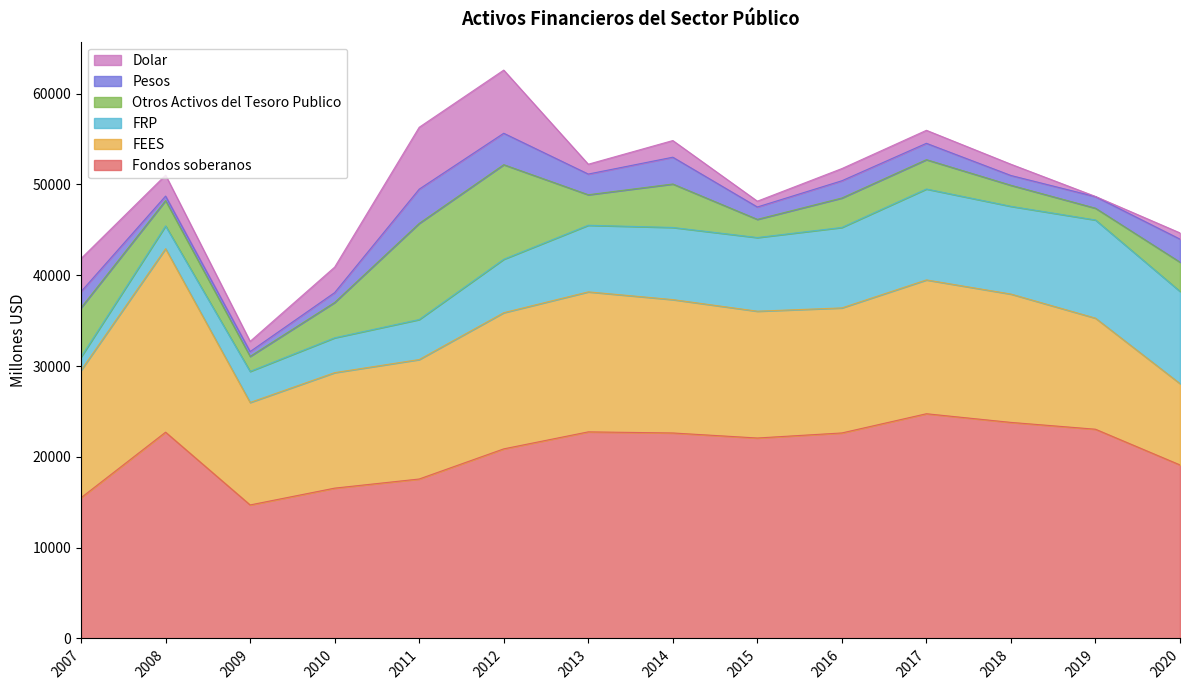

In Fondos soberanos, how many points are lower than both neighbors (excluding endpoints)?

2